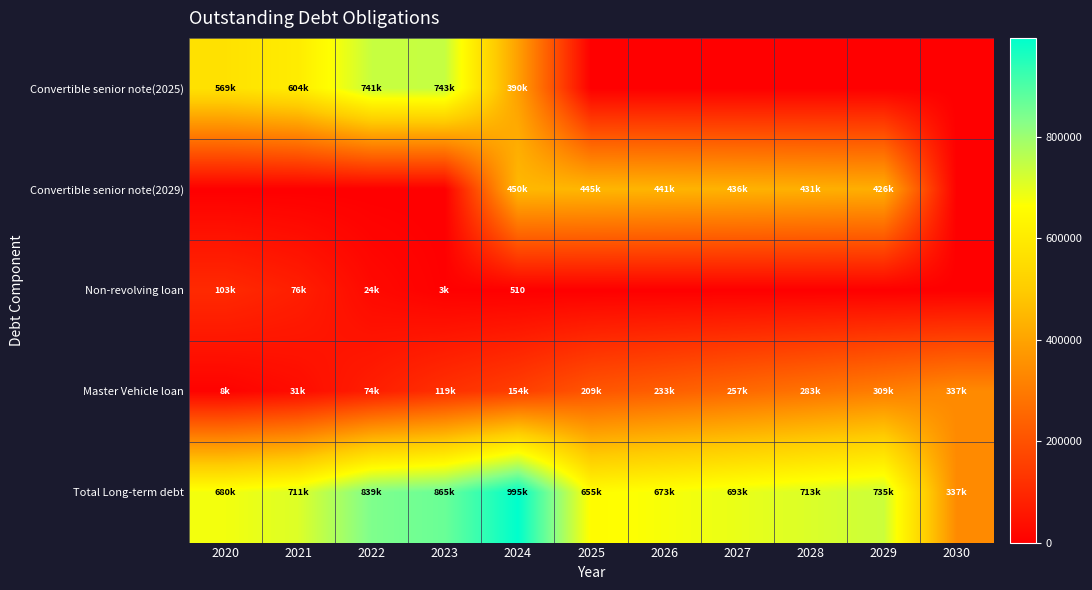

What is the difference between the second highest and second lowest values in the Convertible senior note(2029) series?

445389.1